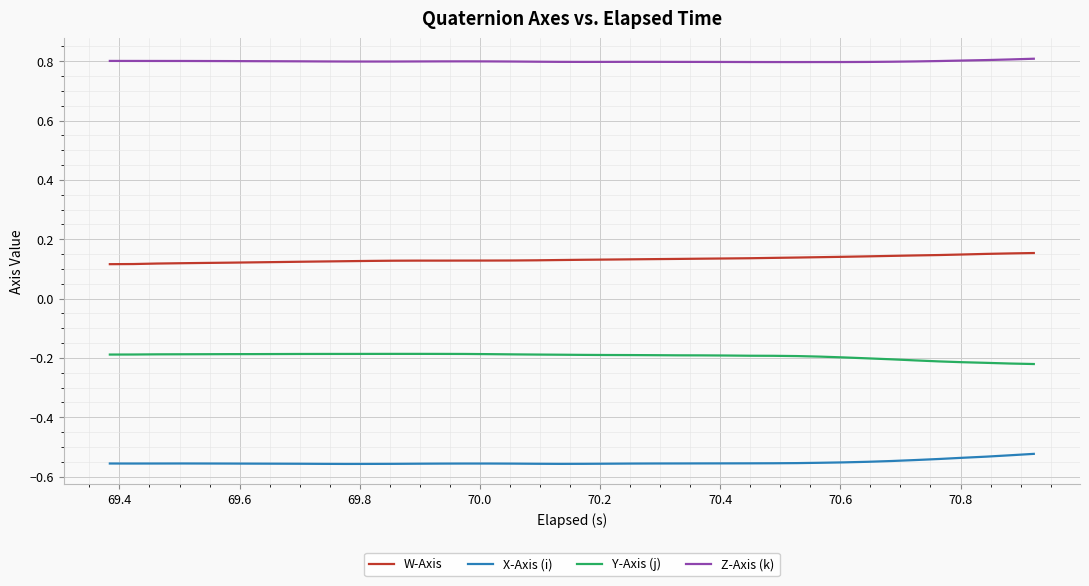

True or false: X-Axis (i) and Z-Axis (k) cross at least once.

False